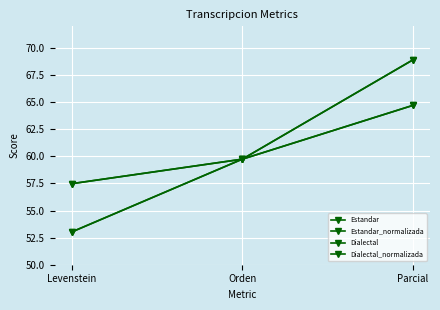

The value of Dialectal at Parcial is 14.4. True or false?

False